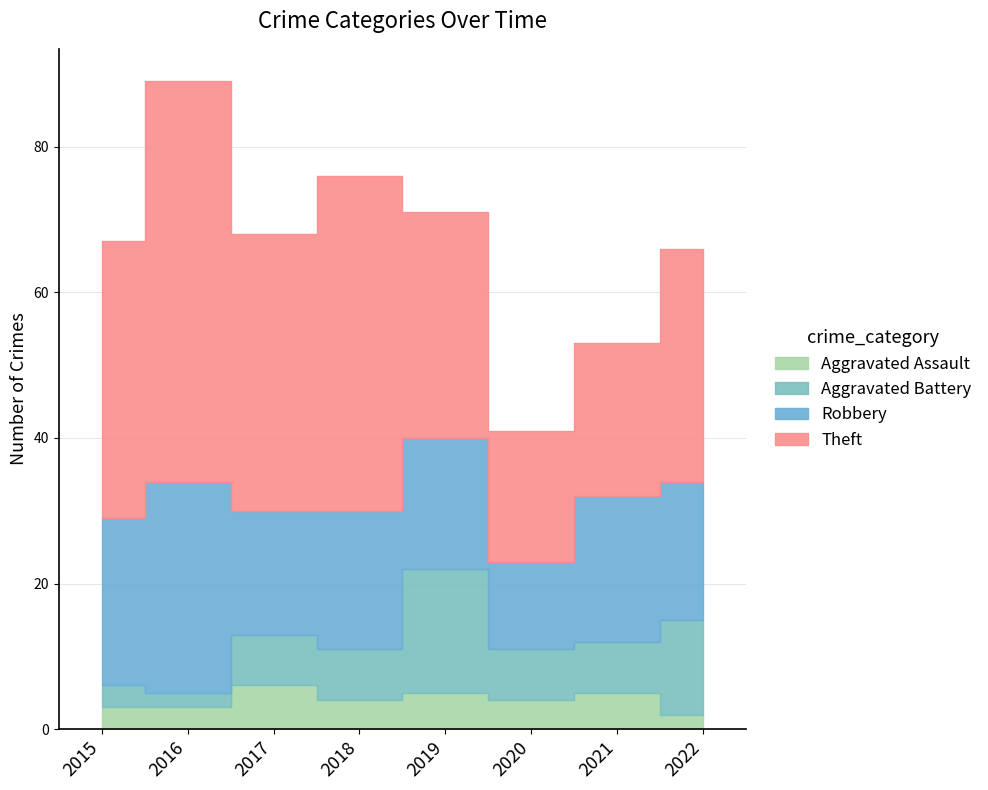

What is the difference between the highest and lowest values at 2020?

14